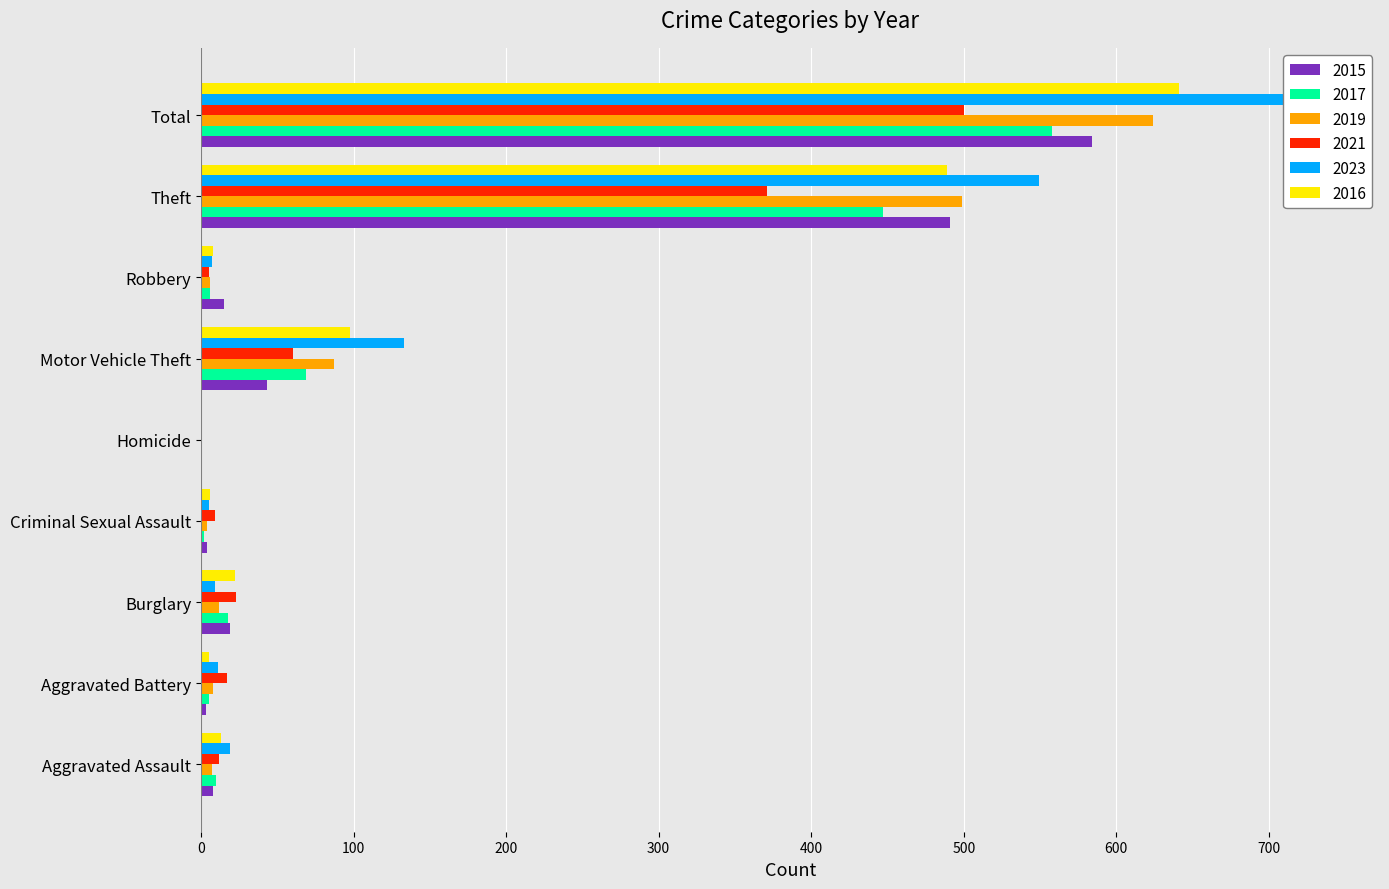

True or false: 2017 has a value of 219 at Theft.

False